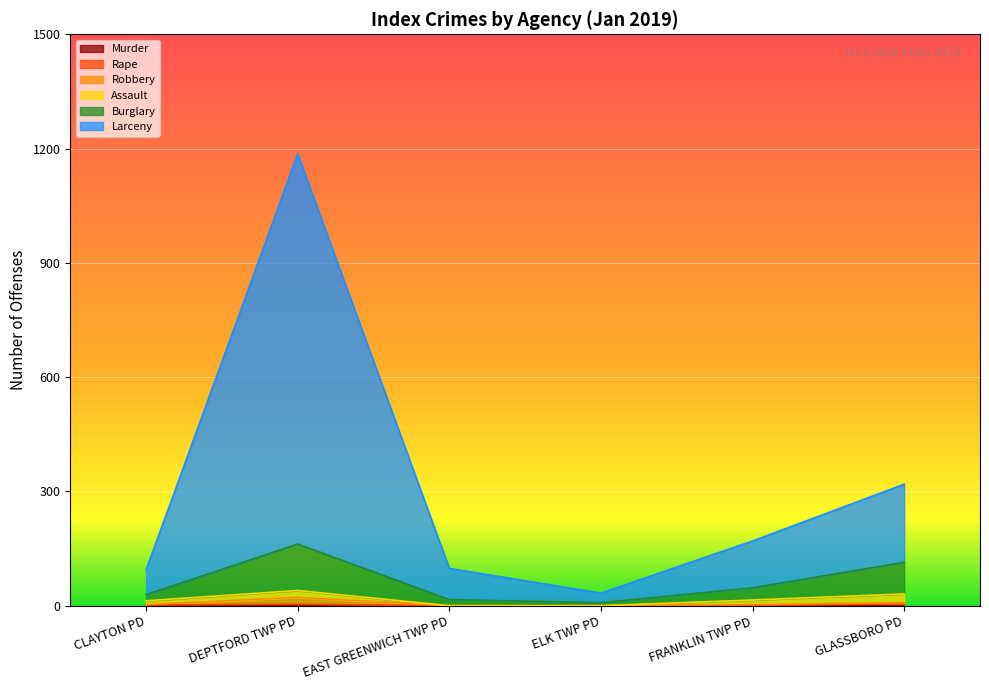

At which category is the sum across all series the highest?

DEPTFORD TWP PD